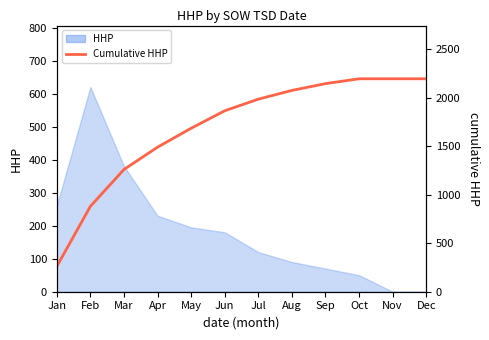

What is the sum of the values at Jun and Jul?

3850